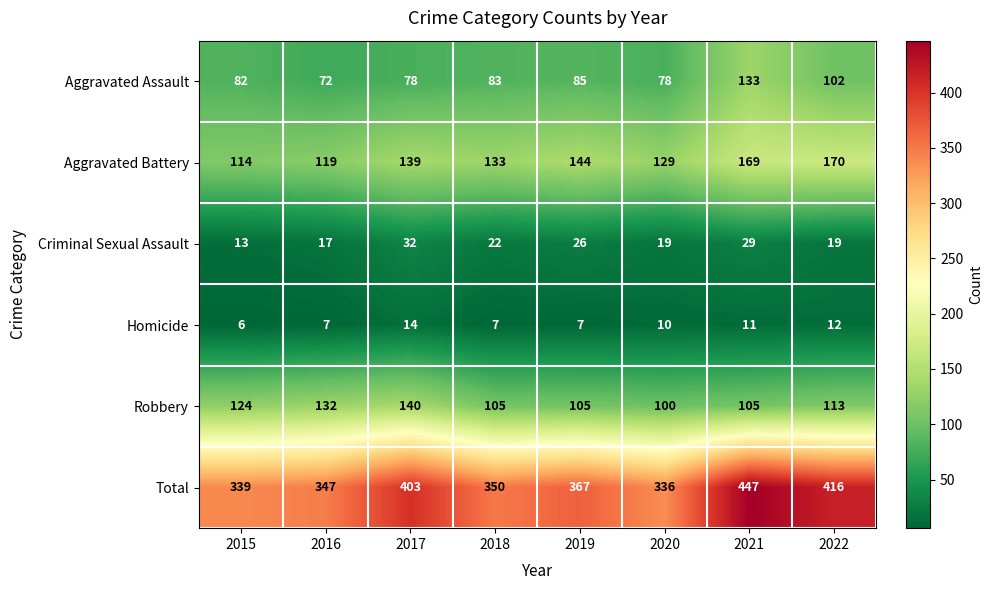

Is it true that Homicide equals 10 at 2020?

True